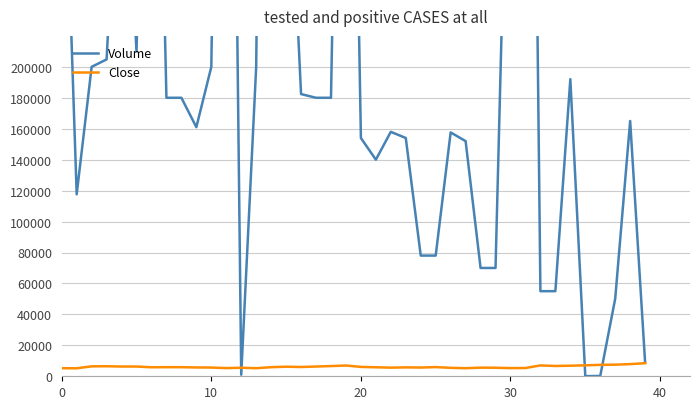

What is the highest value of the Close series?

8460.0